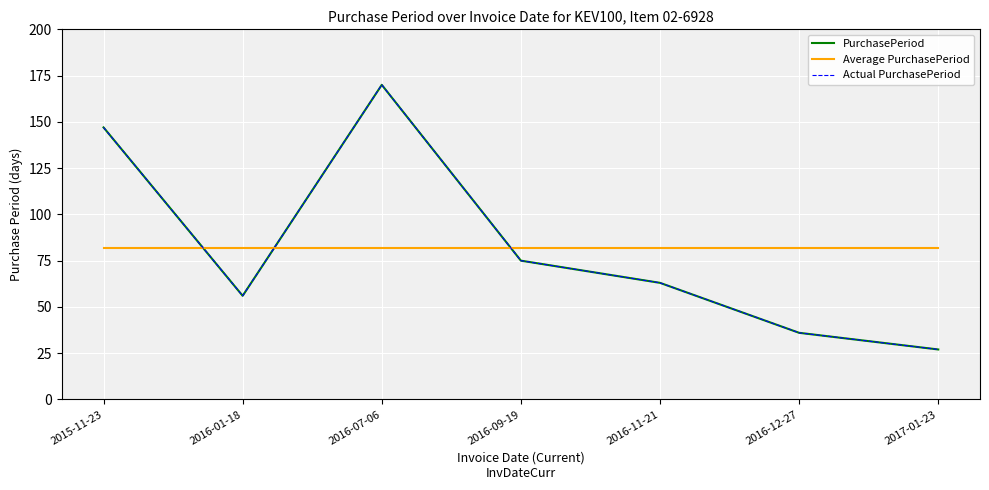

Is this an area chart (filled region under the line)?

No